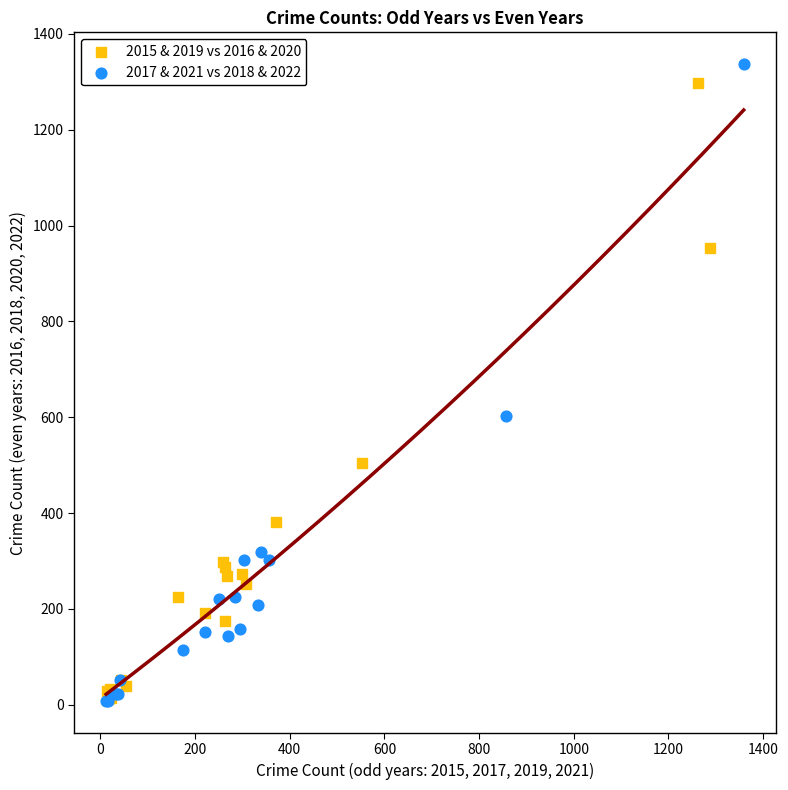

Which series has the largest Y range (max minus min)?

2017 & 2021 vs 2018 & 2022